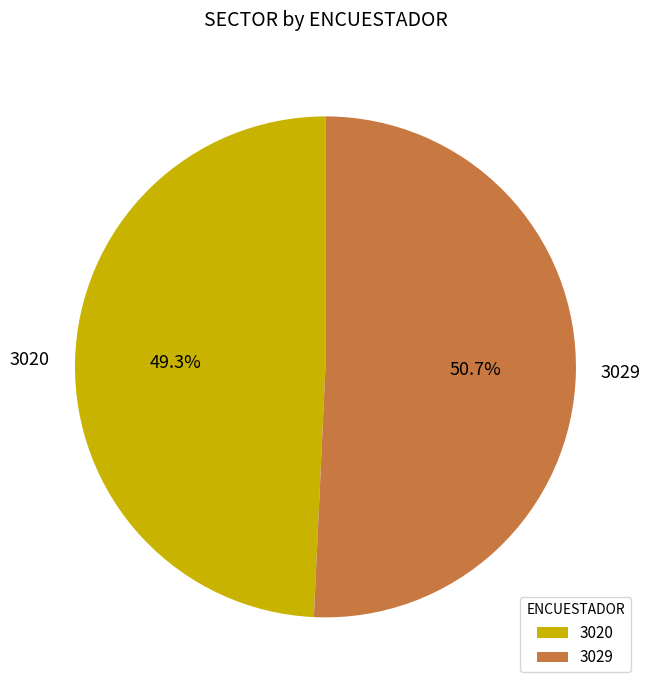

Which slice is the largest?

3029